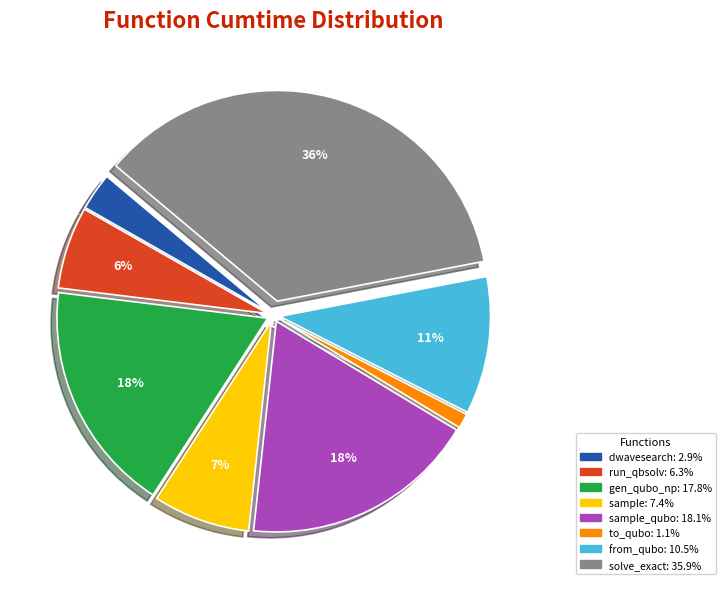

To the nearest percent, what is the average slice percentage?

12%